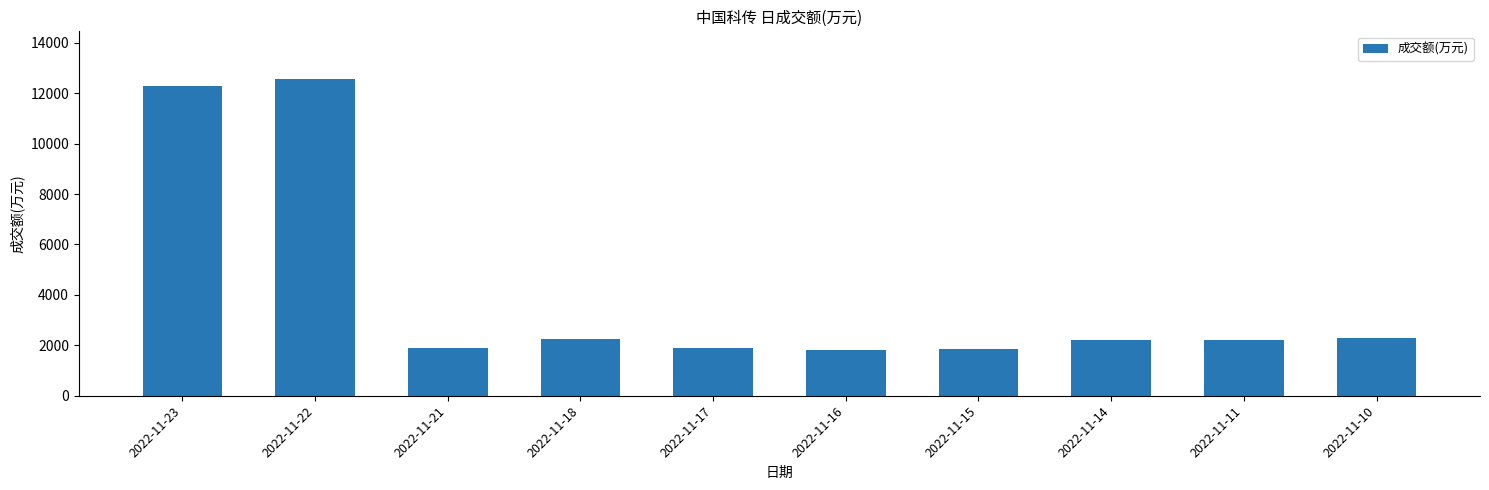

What is the sum of all values?

41251